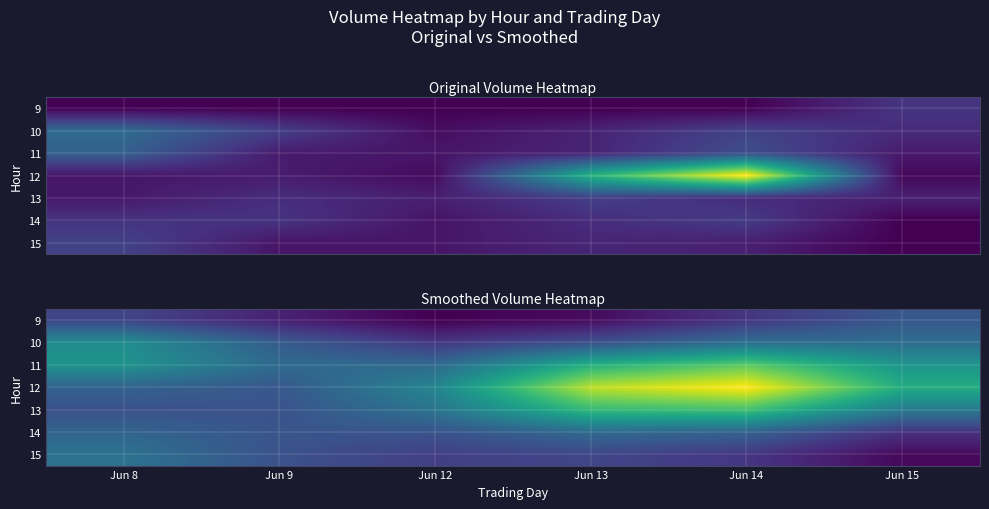

The value of 12 at Jun 9 is 52594.4. True or false?

False